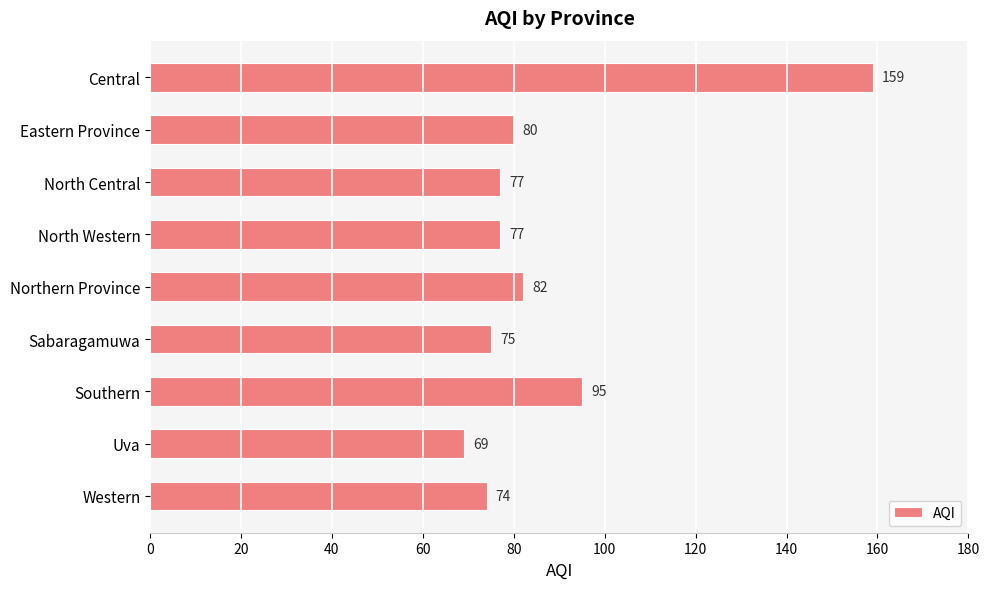

Reading top to bottom, extract all data points from this chart.

Central=159	Eastern Province=80	North Central=77	North Western=77	Northern Province=82	Sabaragamuwa=75	Southern=95	Uva=69	Western=74